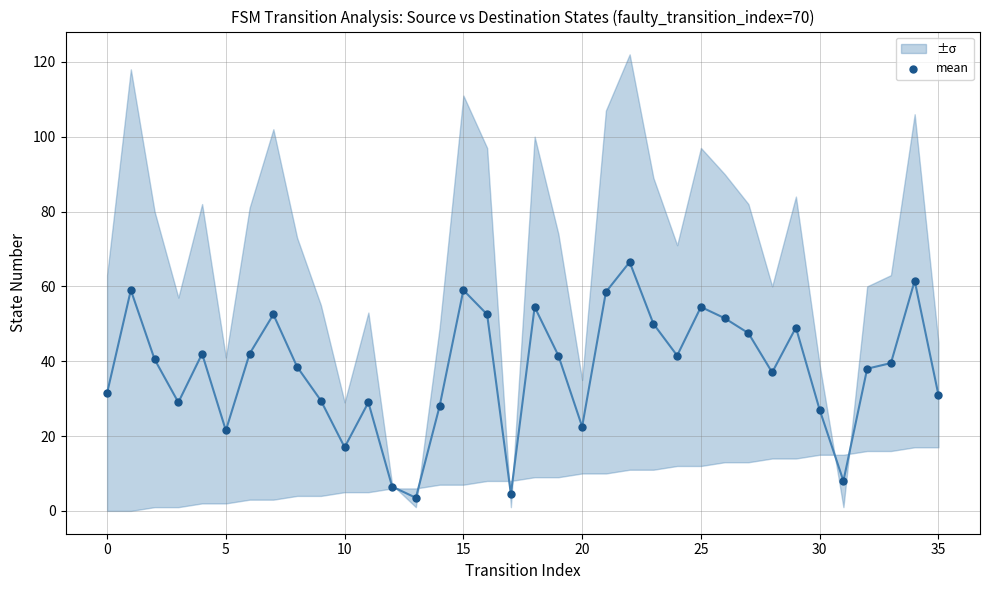

What is the range of Y values (max minus min)?

63.0